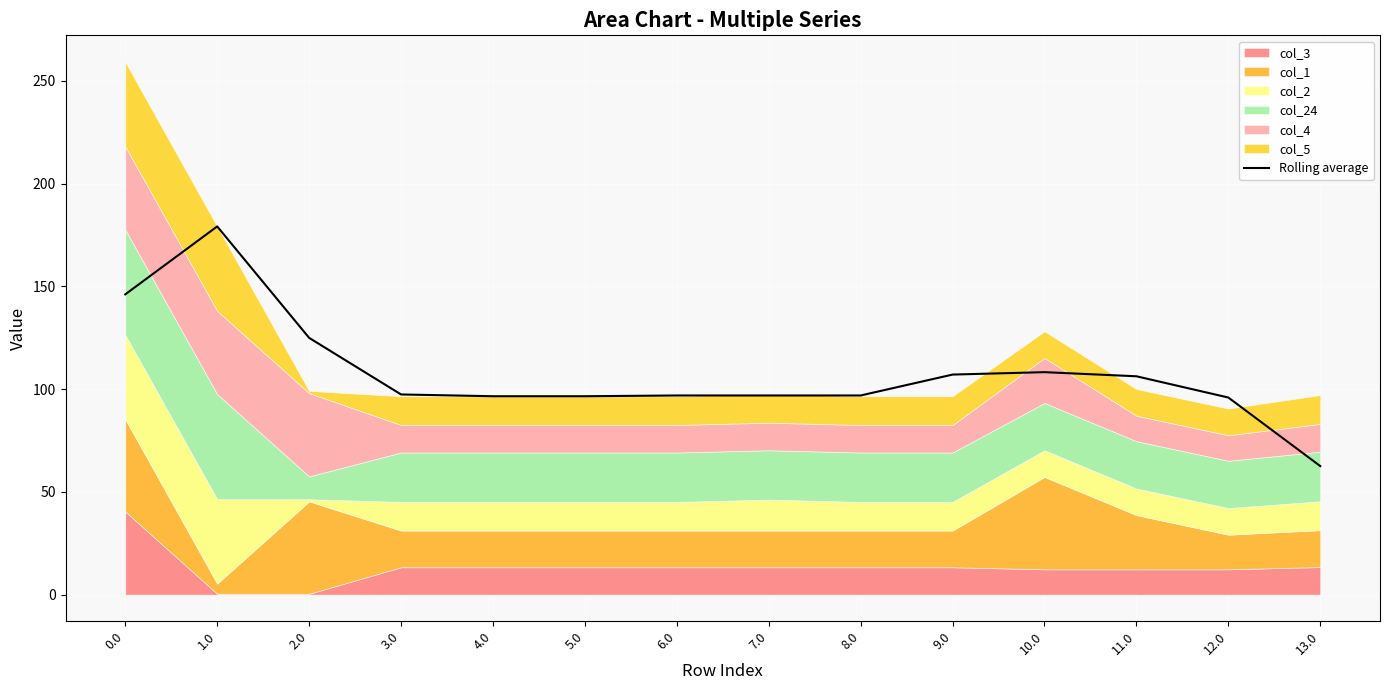

The value at 8.0 is 48.0. True or false?

False